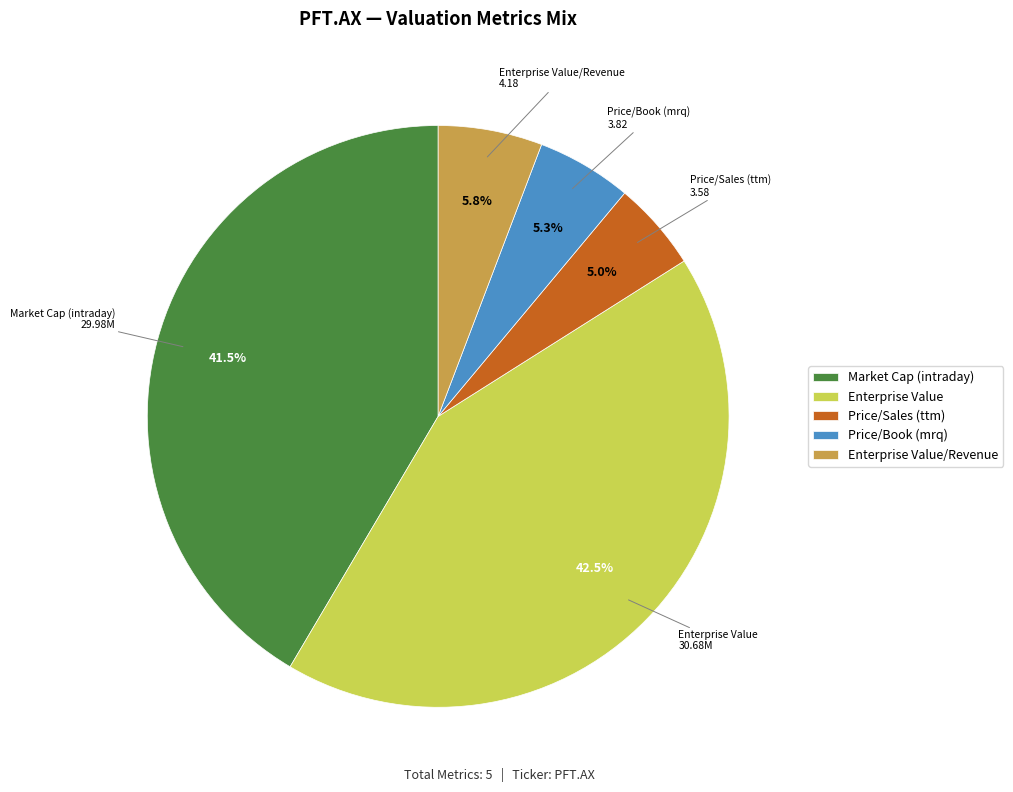

Count the number of slices in the pie.

5